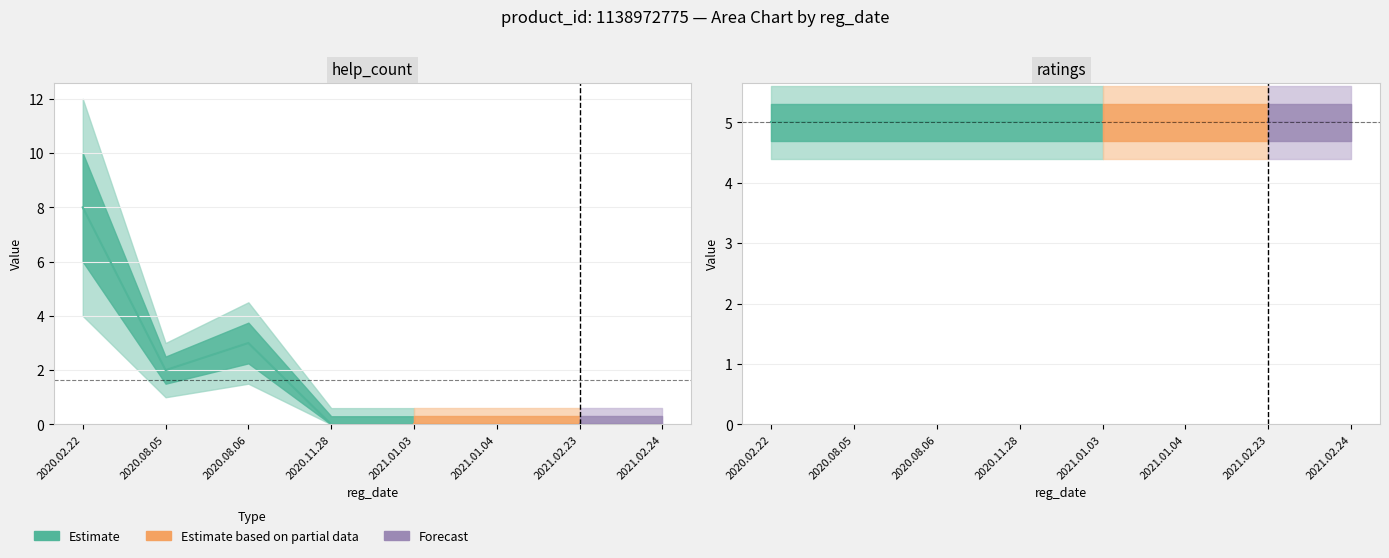

Which has a higher value, 2021.01.03 or 2021.02.23?

2021.01.03